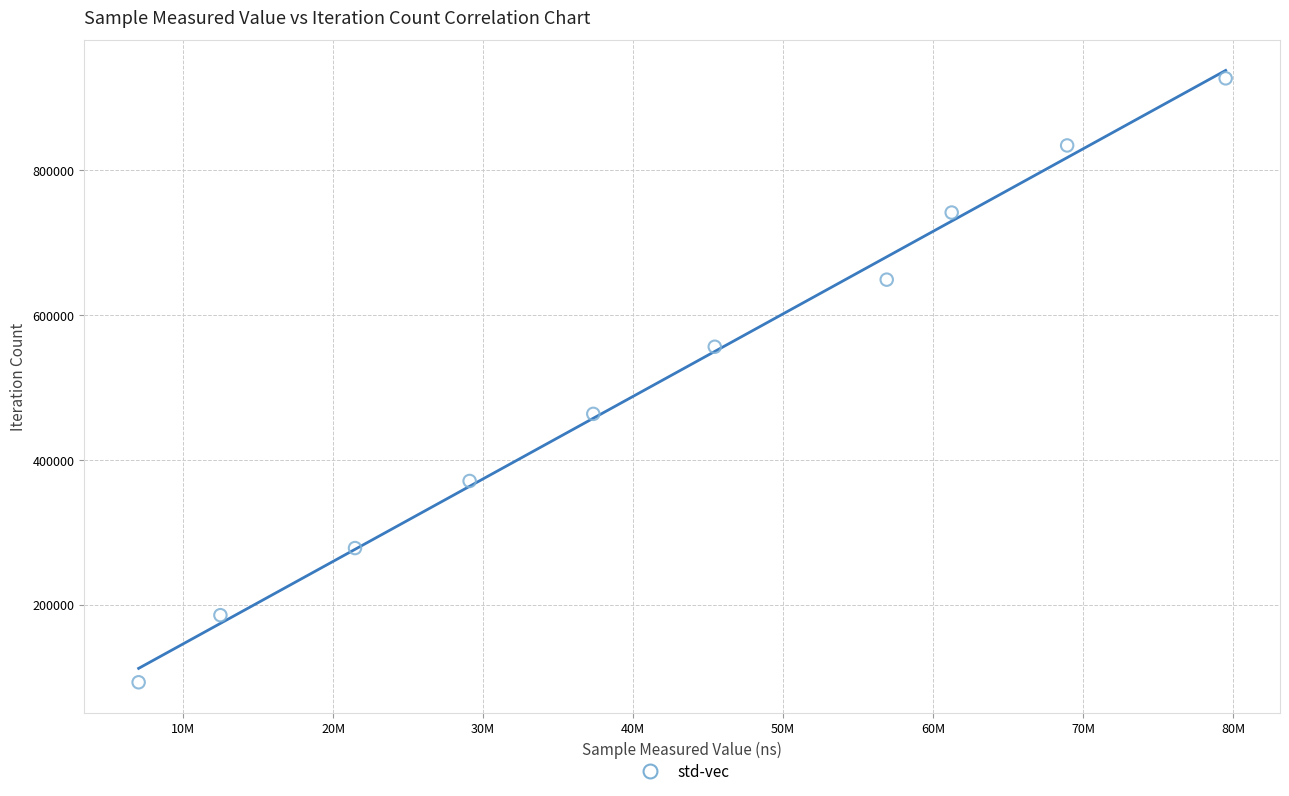

What is the average X value?

41942979